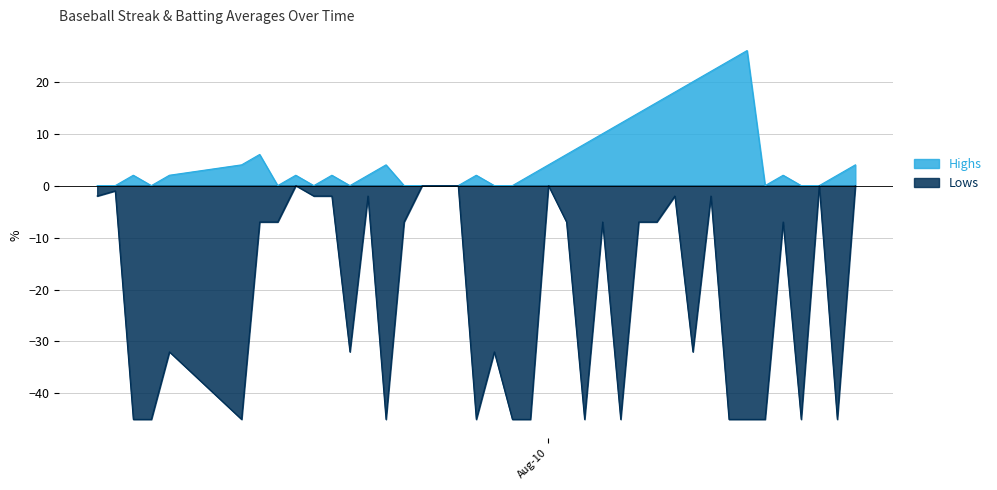

At which category is the sum across all series the highest?

2010-08-10